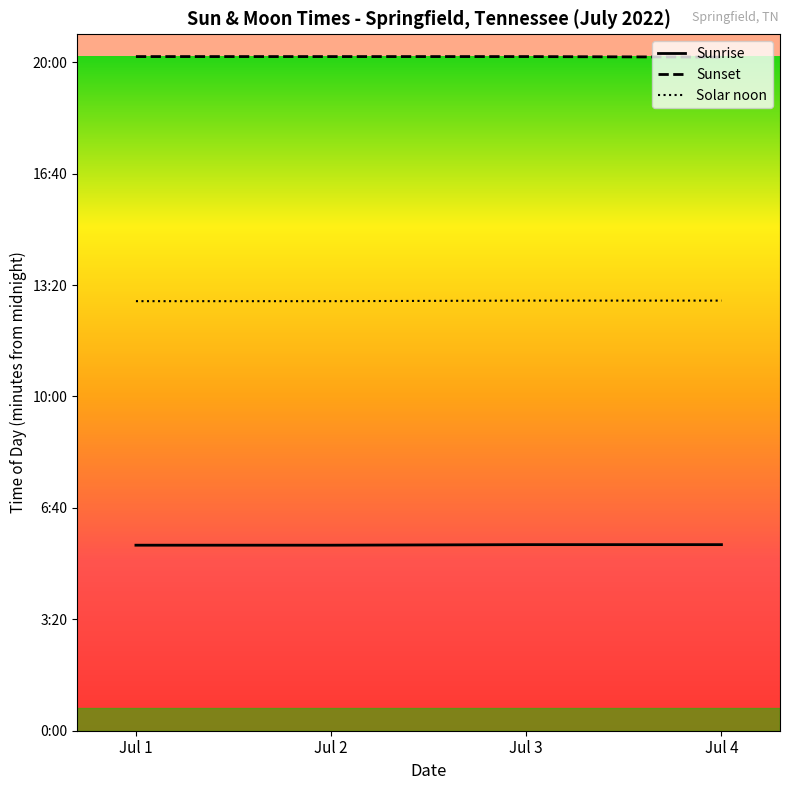

The value of Solar noon at Jul 4 is 772. True or false?

True